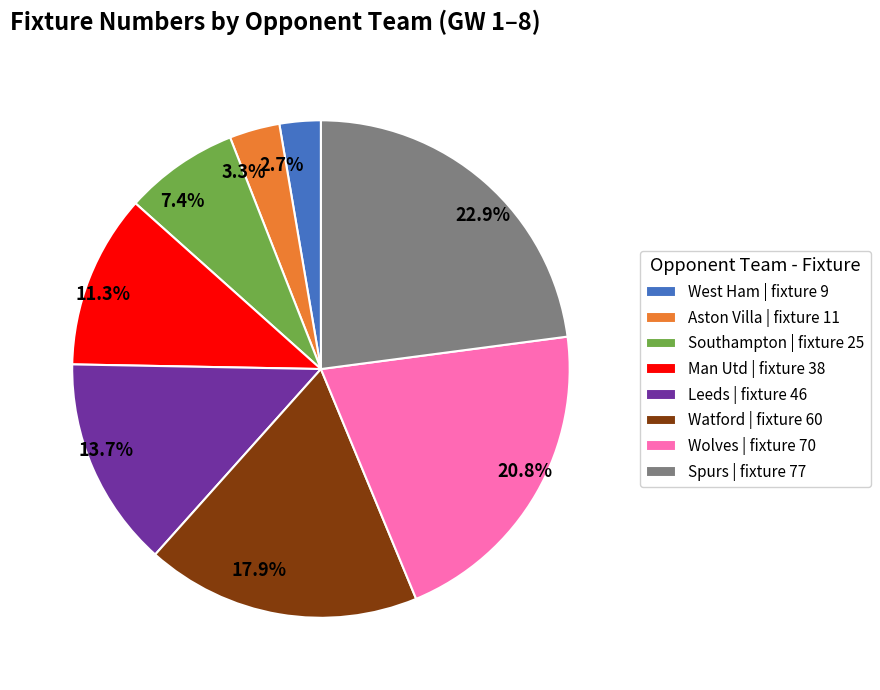

Combined, do 7.4% and 20.8% account for over 50%?

No